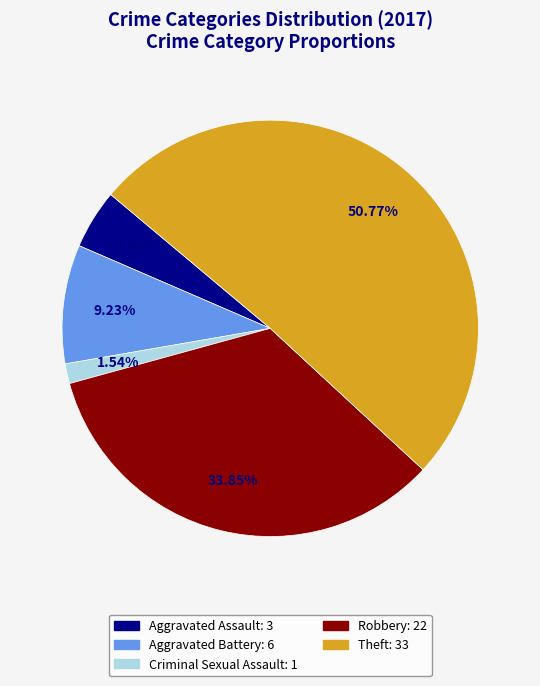

Rank the categories by value from lowest to highest.

Criminal Sexual Assault, Aggravated Assault, Aggravated Battery, Robbery, Theft